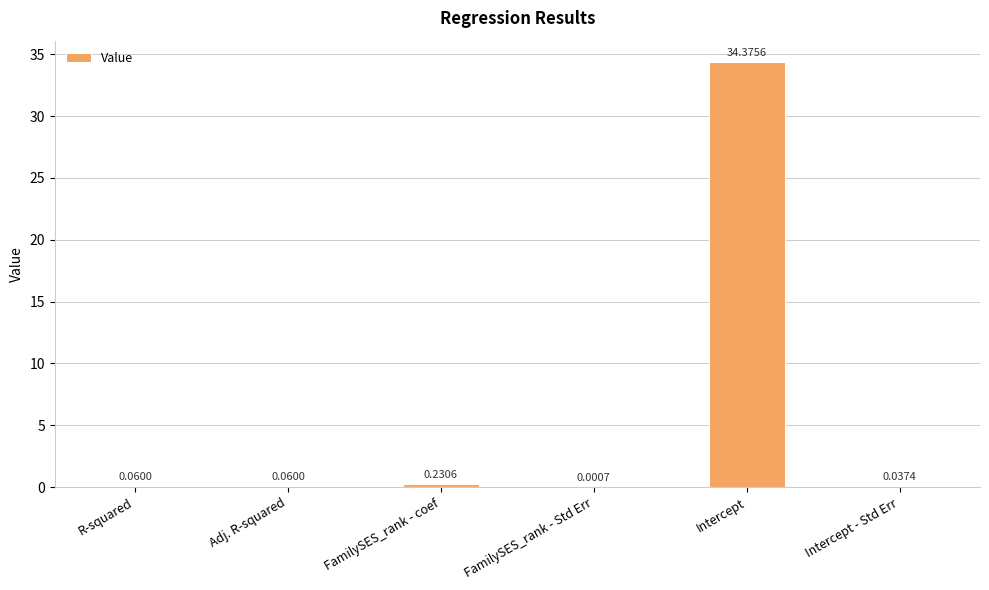

Which label corresponds to the largest value in the chart?

Intercept